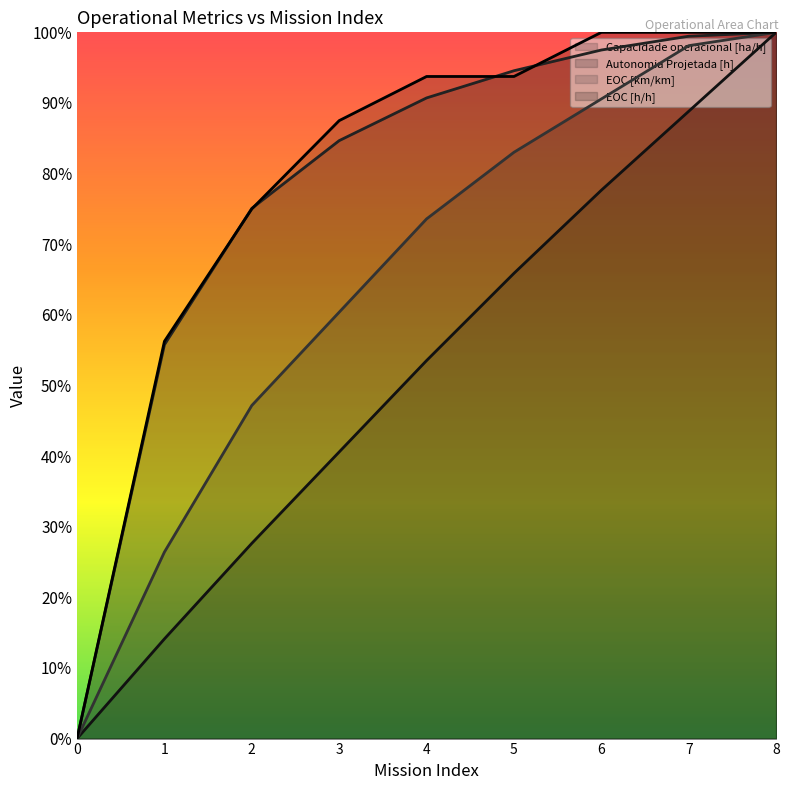

True or false: EOC [h/h] has more than 2 interior local peaks.

False